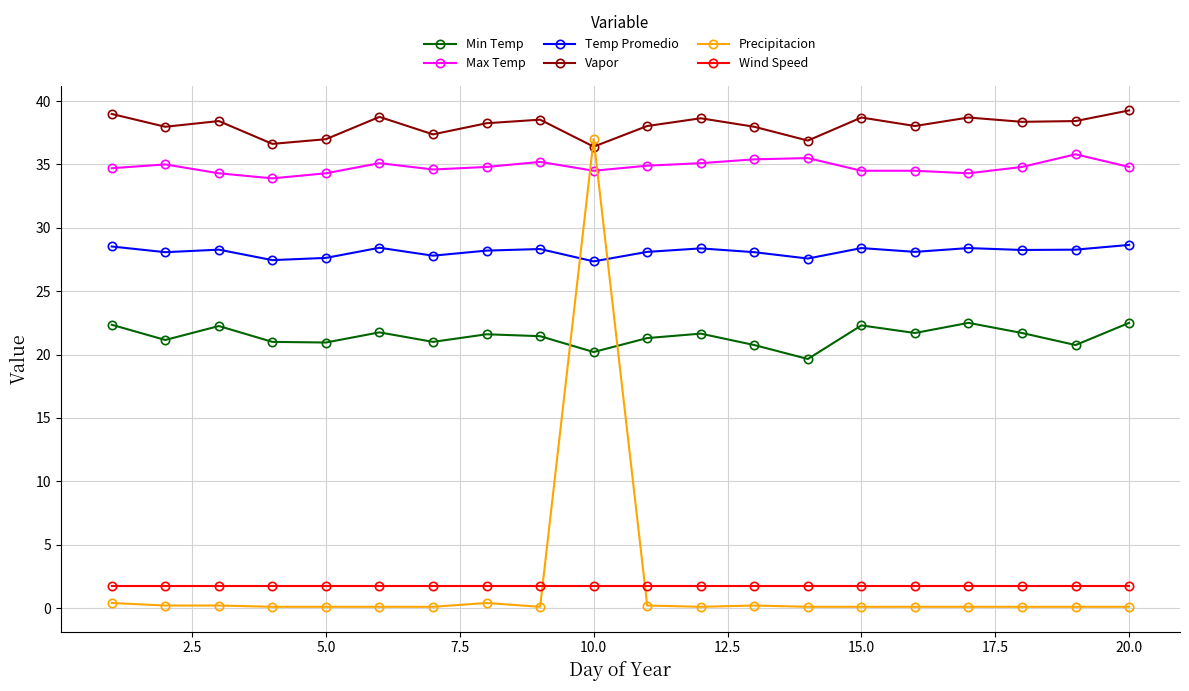

What is the maximum value for Min Temp?

22.5